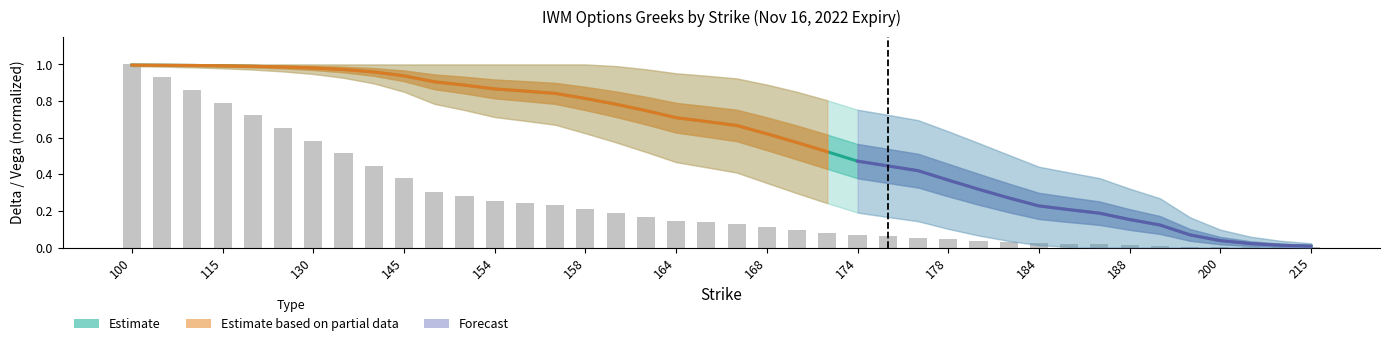

The theo_call series shows 0.0 at 188. True or false?

True